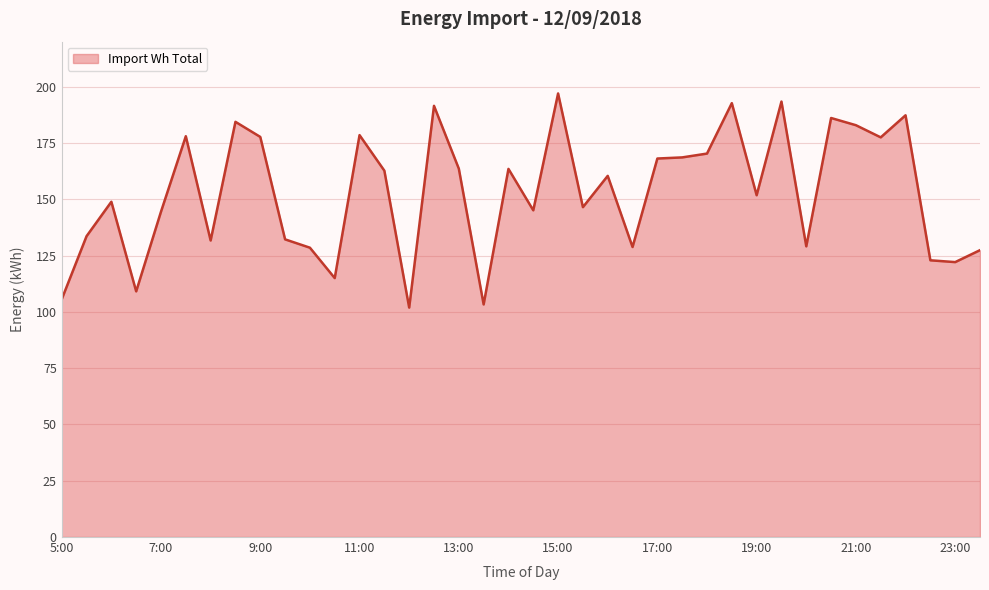

What is the difference between the maximum and minimum values?

95.1